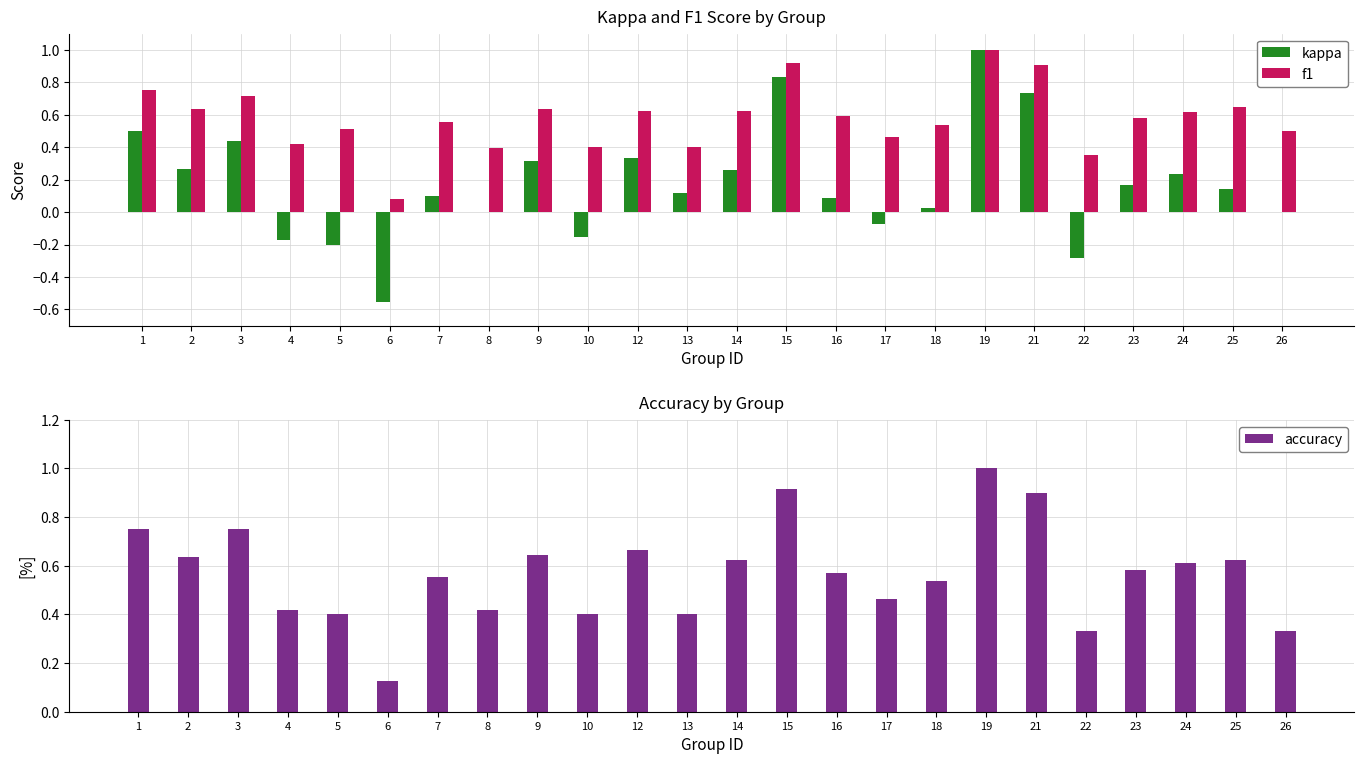

How many categories are shown in the chart?

24